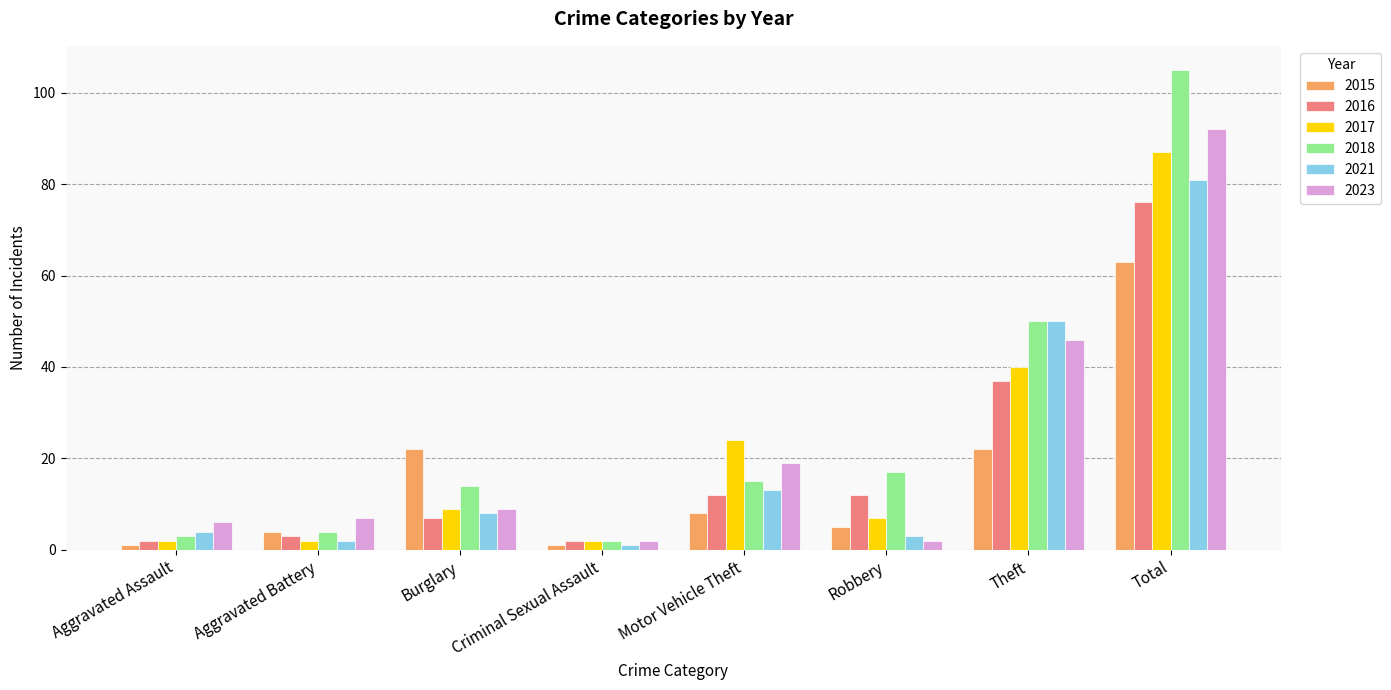

Which series has the widest spread of values?

2018